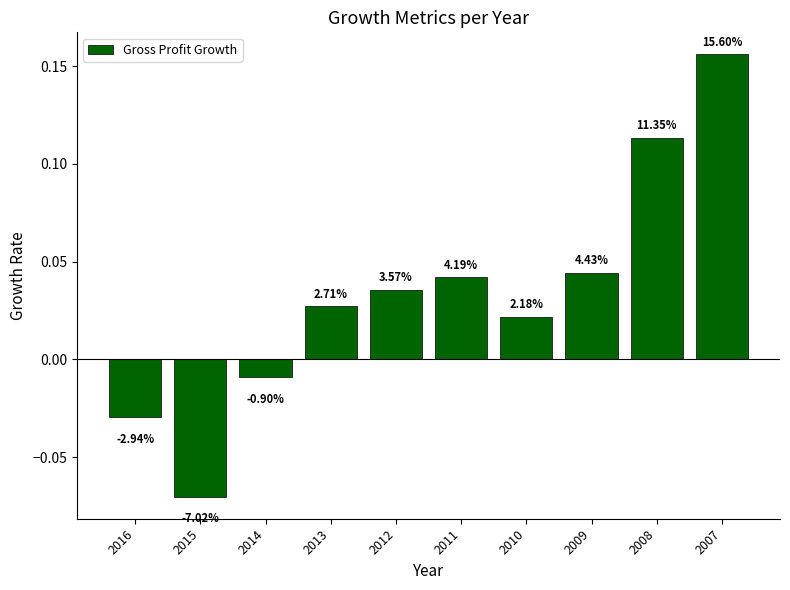

Reading left to right, list all the values displayed in this chart.

2016=-0.0	2015=-0.1	2014=-0.0	2013=0.0	2012=0.0	2011=0.0	2010=0.0	2009=0.0	2008=0.1	2007=0.2